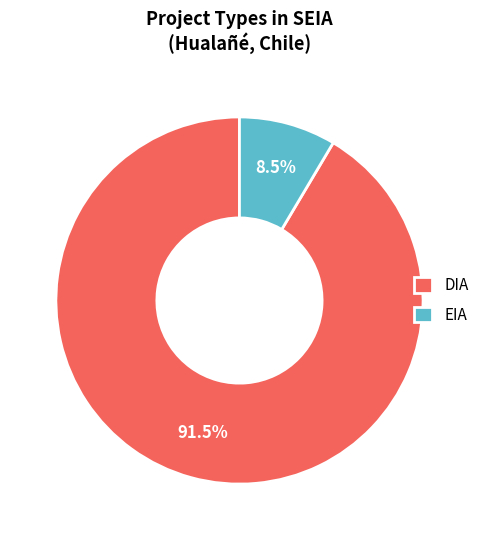

What is the largest slice in the pie chart?

DIA